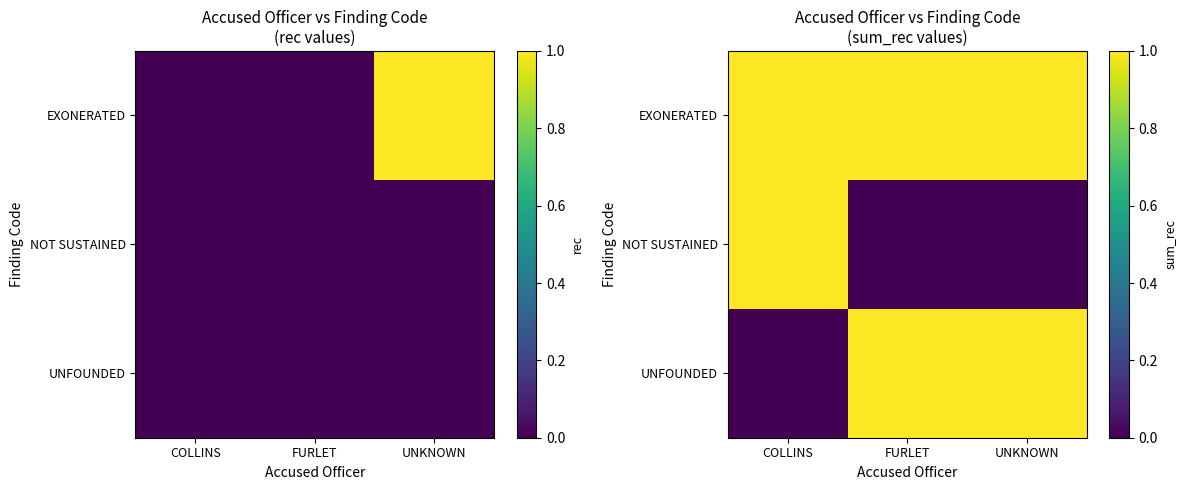

Which series has the largest total across all categories?

EXONERATED